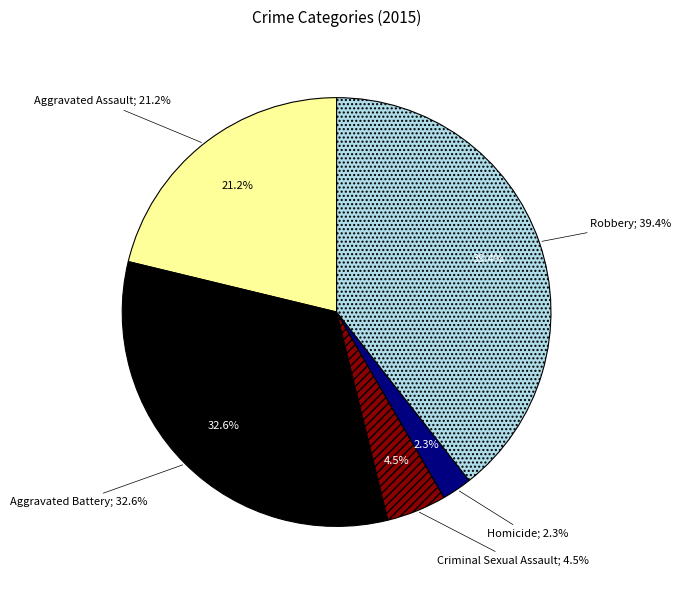

Between Criminal Sexual Assault and Robbery, which is larger?

Robbery